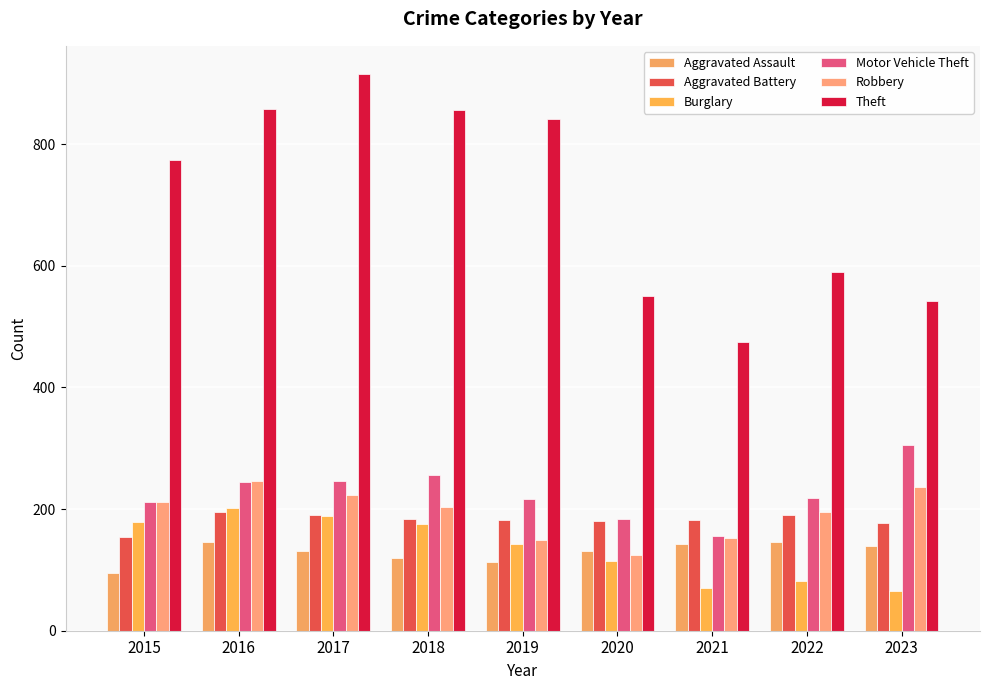

What is the value of the Theft bar at the 1st from the left?

774